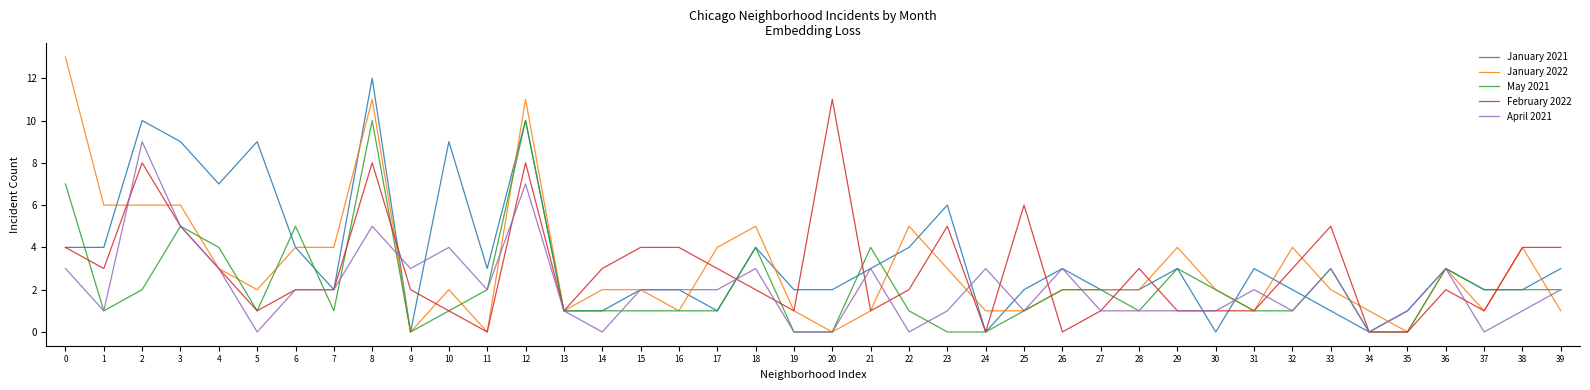

True or false: January 2022 has more than 0 interior local peaks.

True